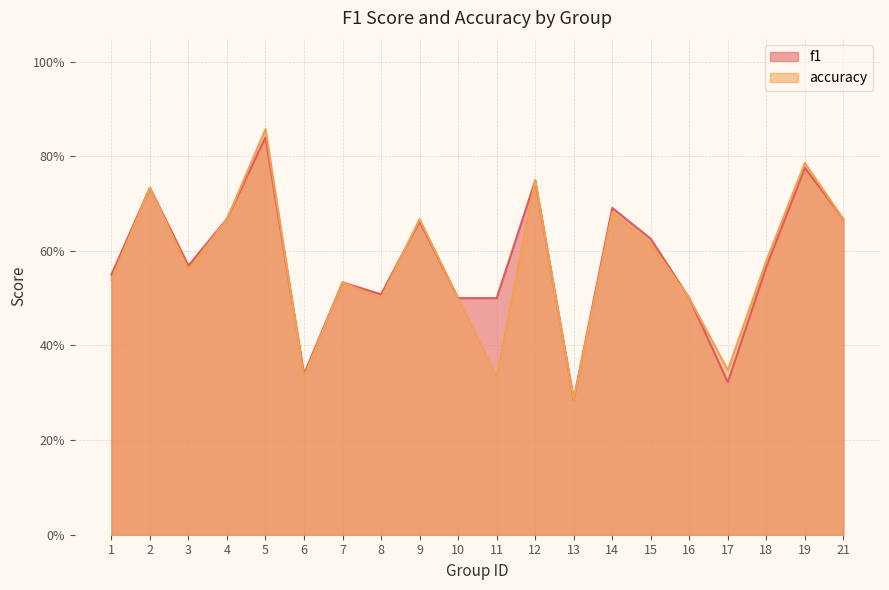

Count the accuracy values in the range 0 to 1.

20